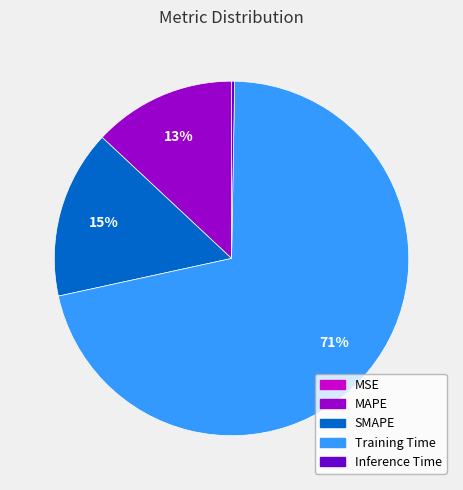

What percentage is the SMAPE slice, to the nearest percent?

15%